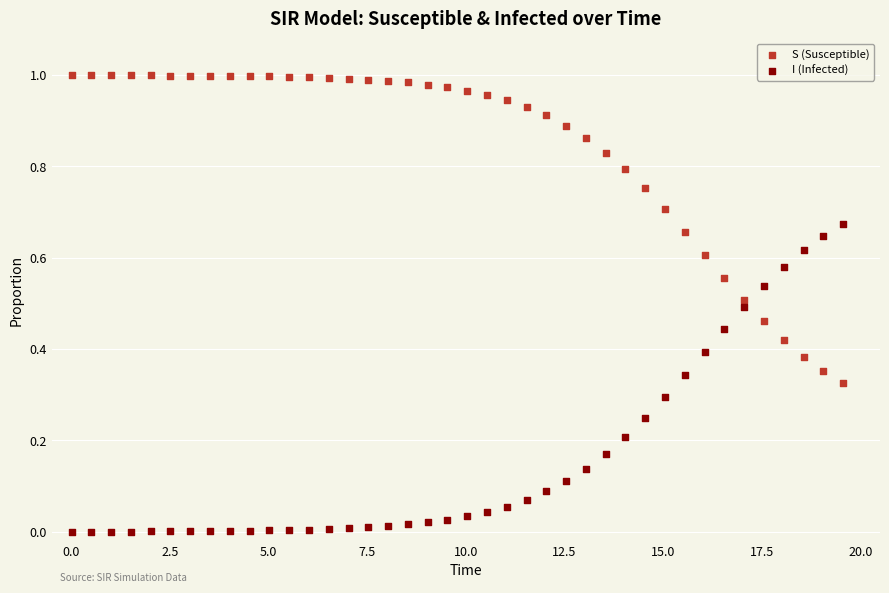

Which series reaches the maximum Y coordinate?

S (Susceptible)